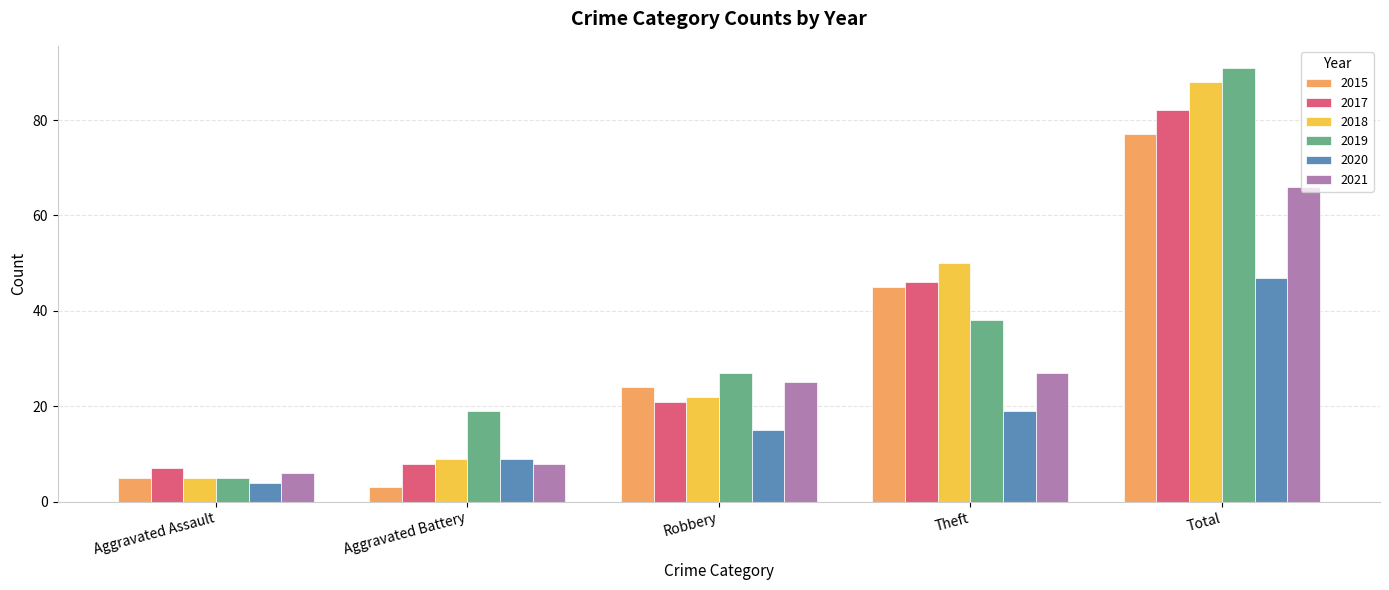

What is the difference between the 2019 values at Aggravated Battery and Total?

72